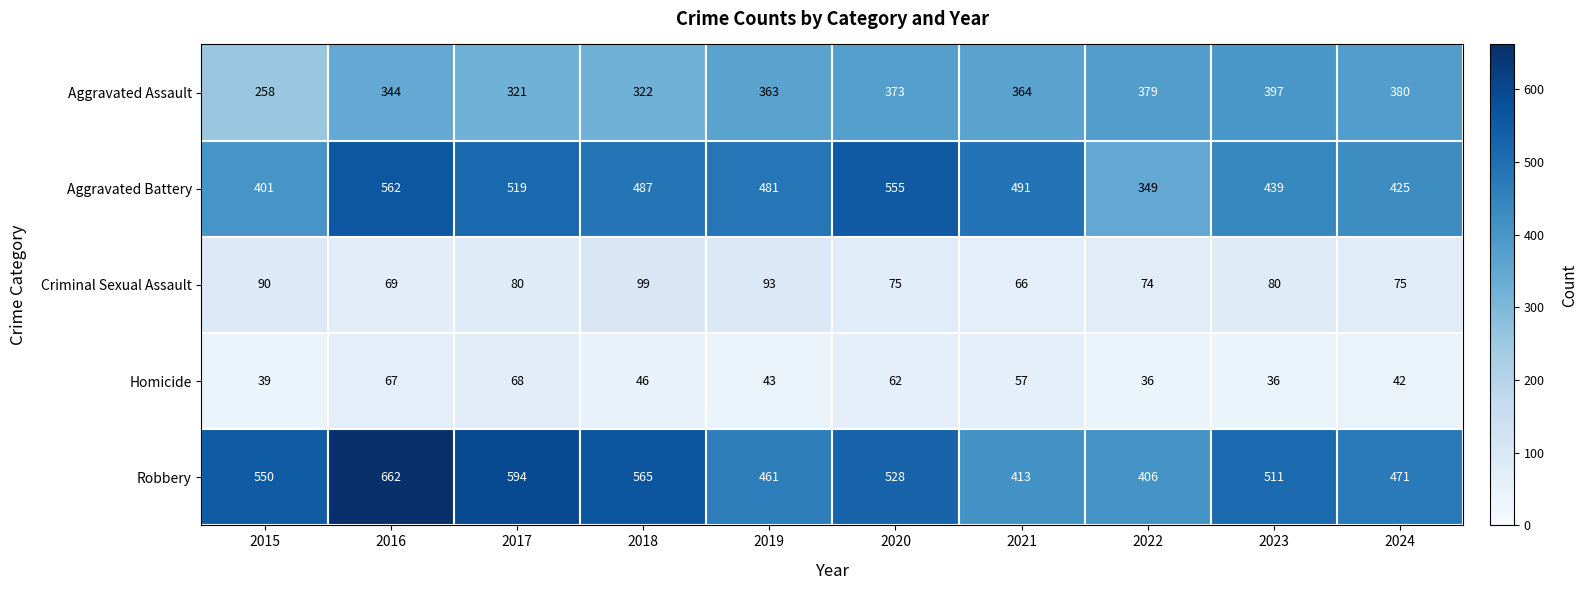

Which category has the highest value across all series?

2016